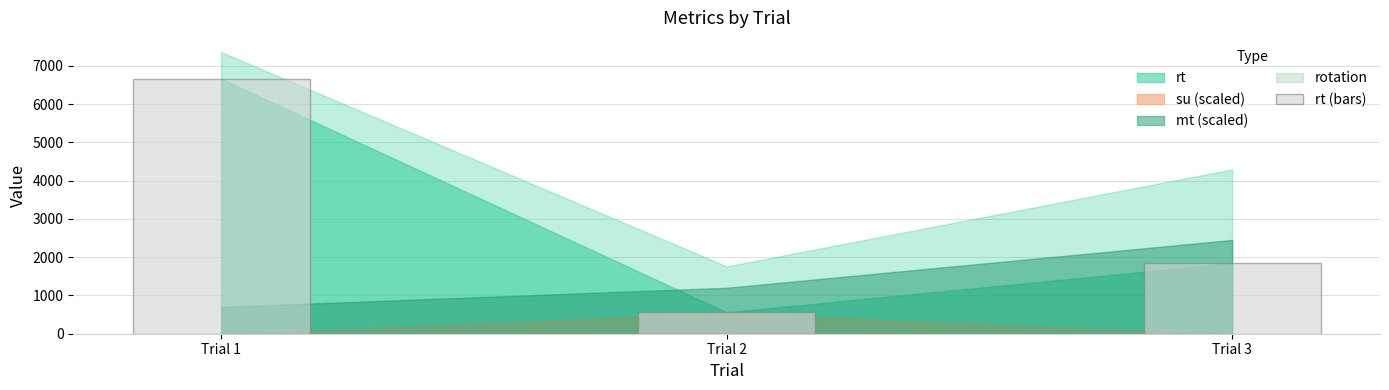

Which has a higher value, Trial 2 or Trial 1?

Trial 1